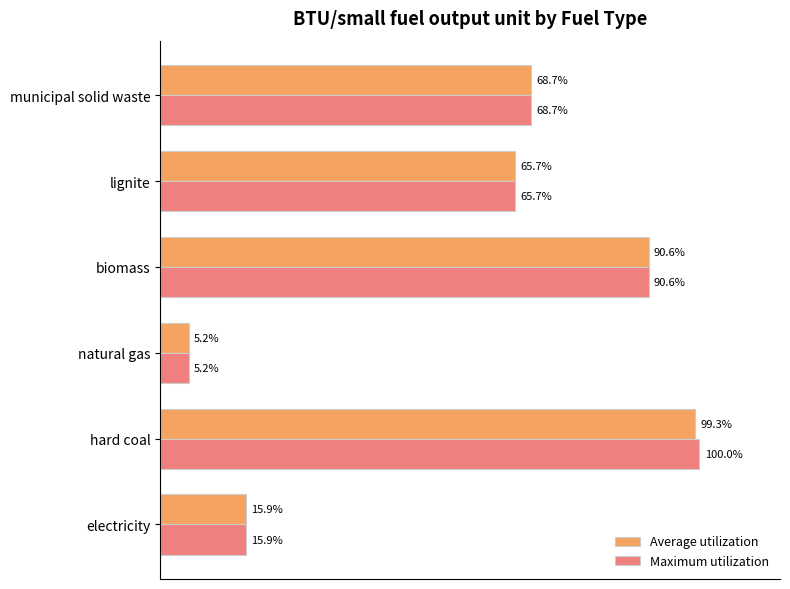

Which series has the largest range (max minus min)?

Maximum utilization